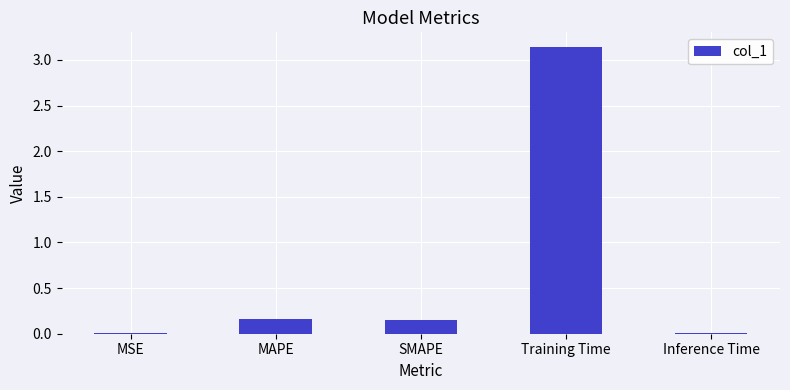

What is the sum of all values?

3.5